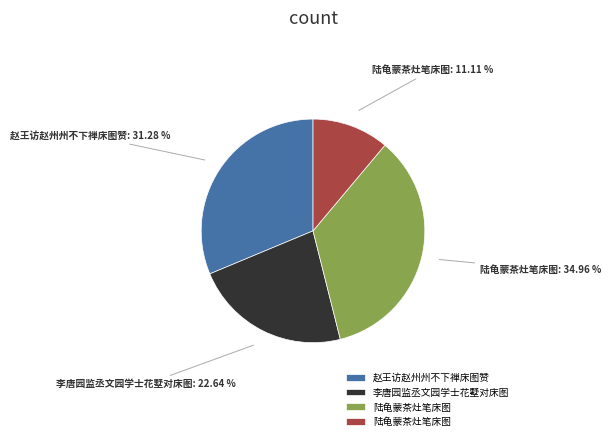

Is there a majority slice in this chart?

No